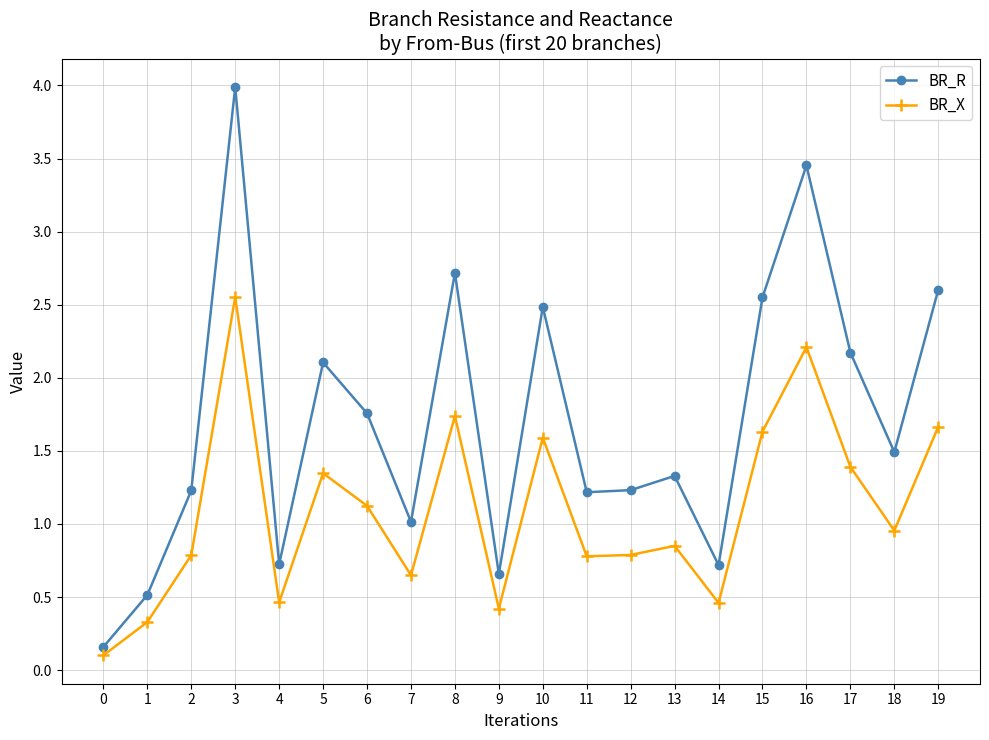

Is the value of BR_X at 2 greater than the value of BR_R at 2?

No